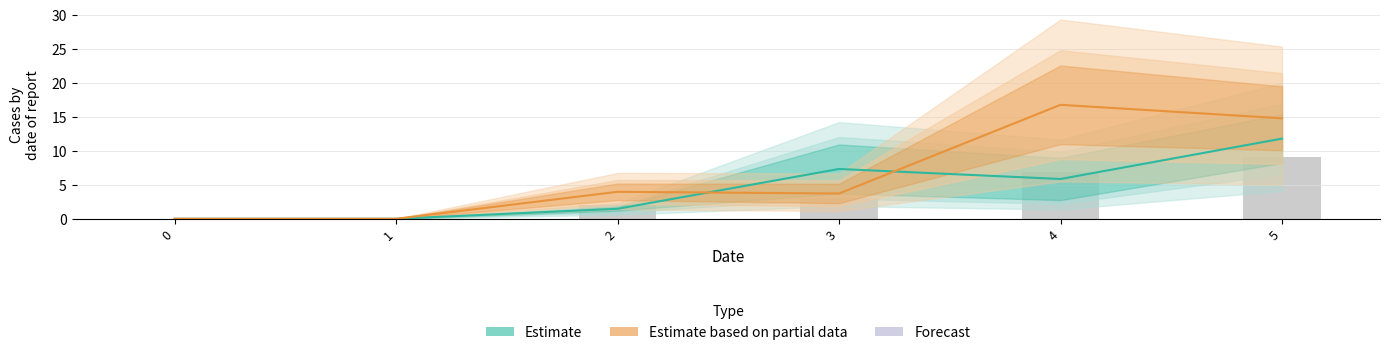

Is the value of 1 at 4 greater than the value of 3 at 5?

No